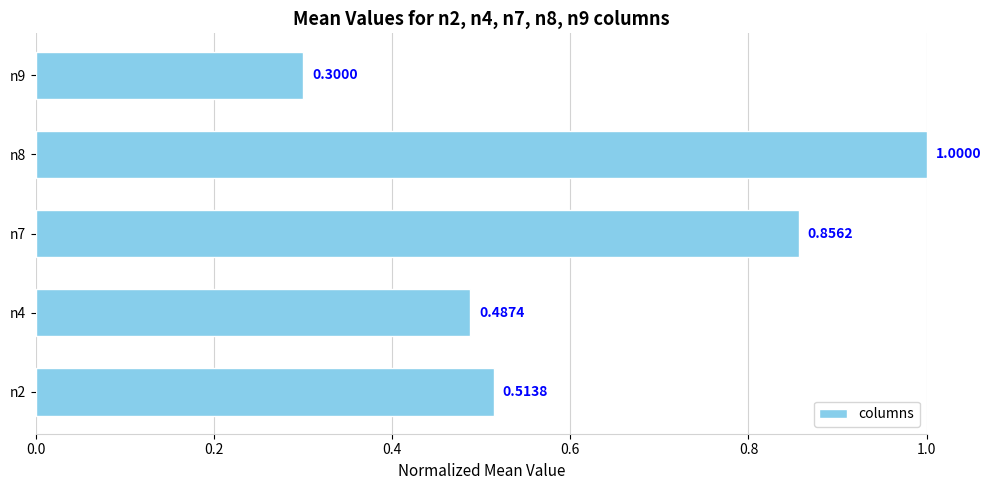

How many series are shown in this chart?

1